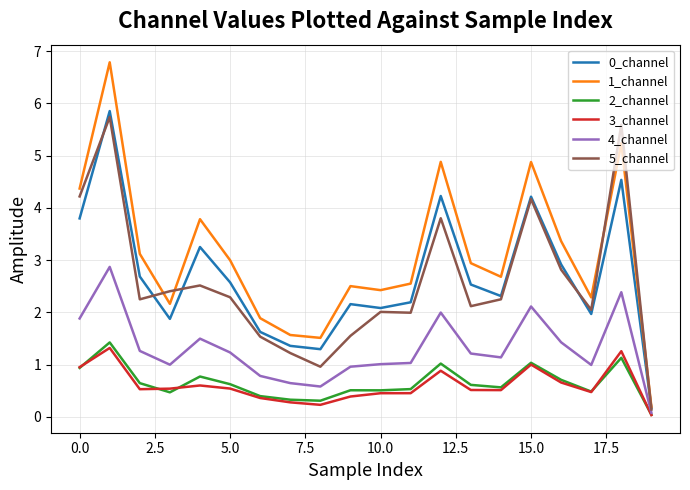

How many lines are shown in the chart?

6